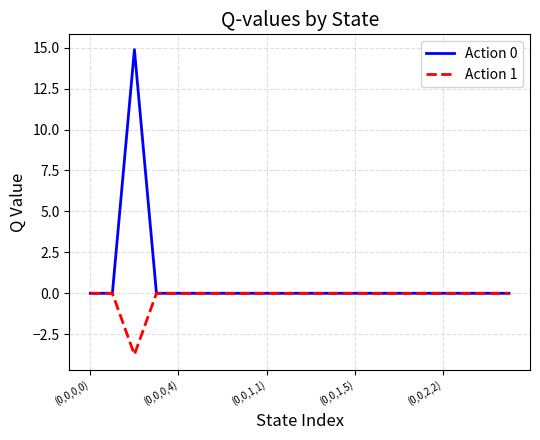

Which series has the largest range (max minus min)?

Action 0